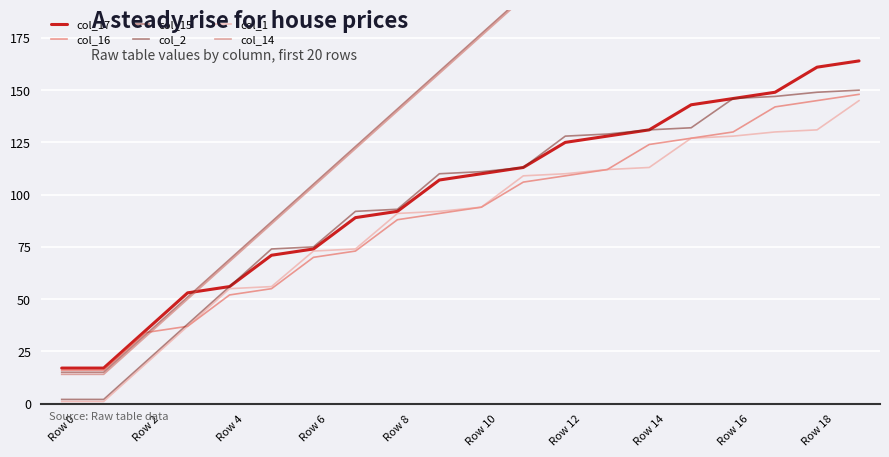

Count the number of categories in the chart.

20